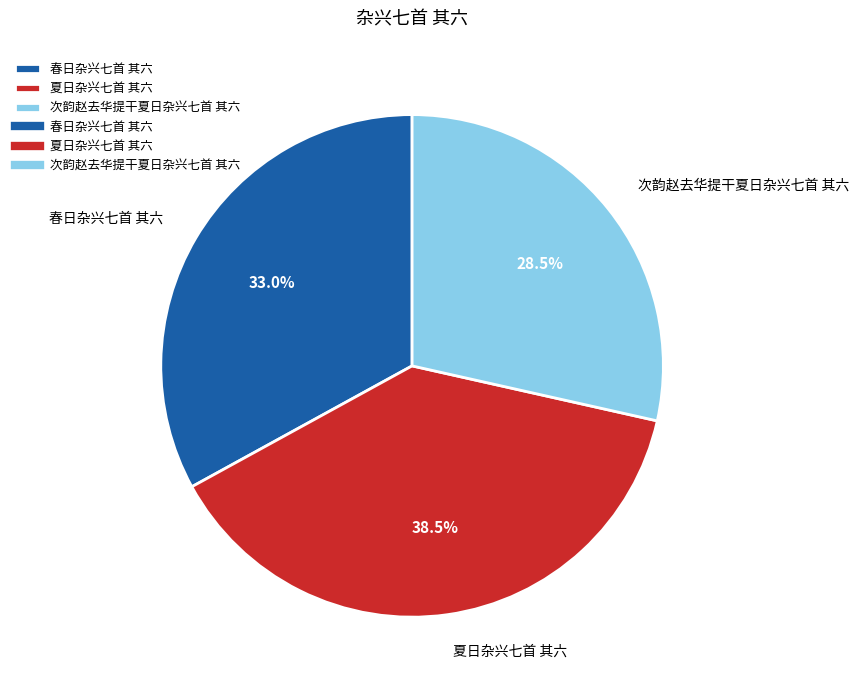

Count the number of slices in the pie.

3